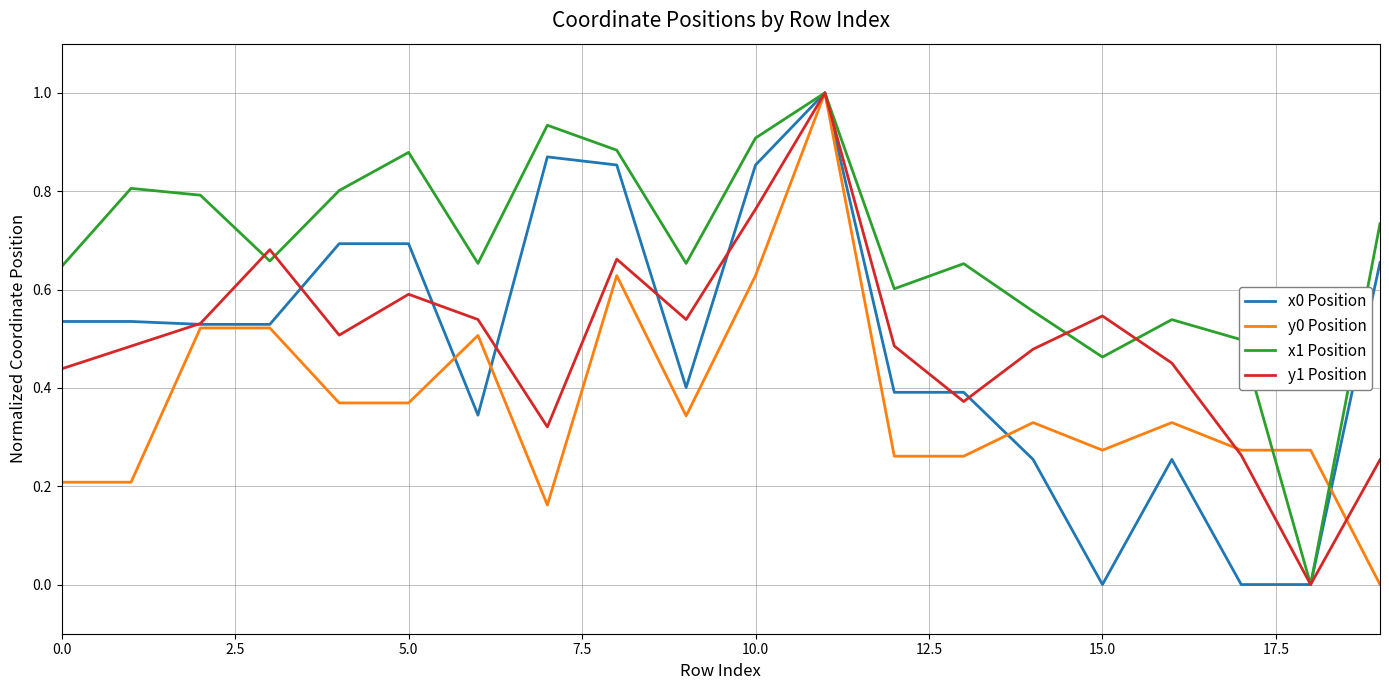

Which series has the largest total across all categories?

x1 Position